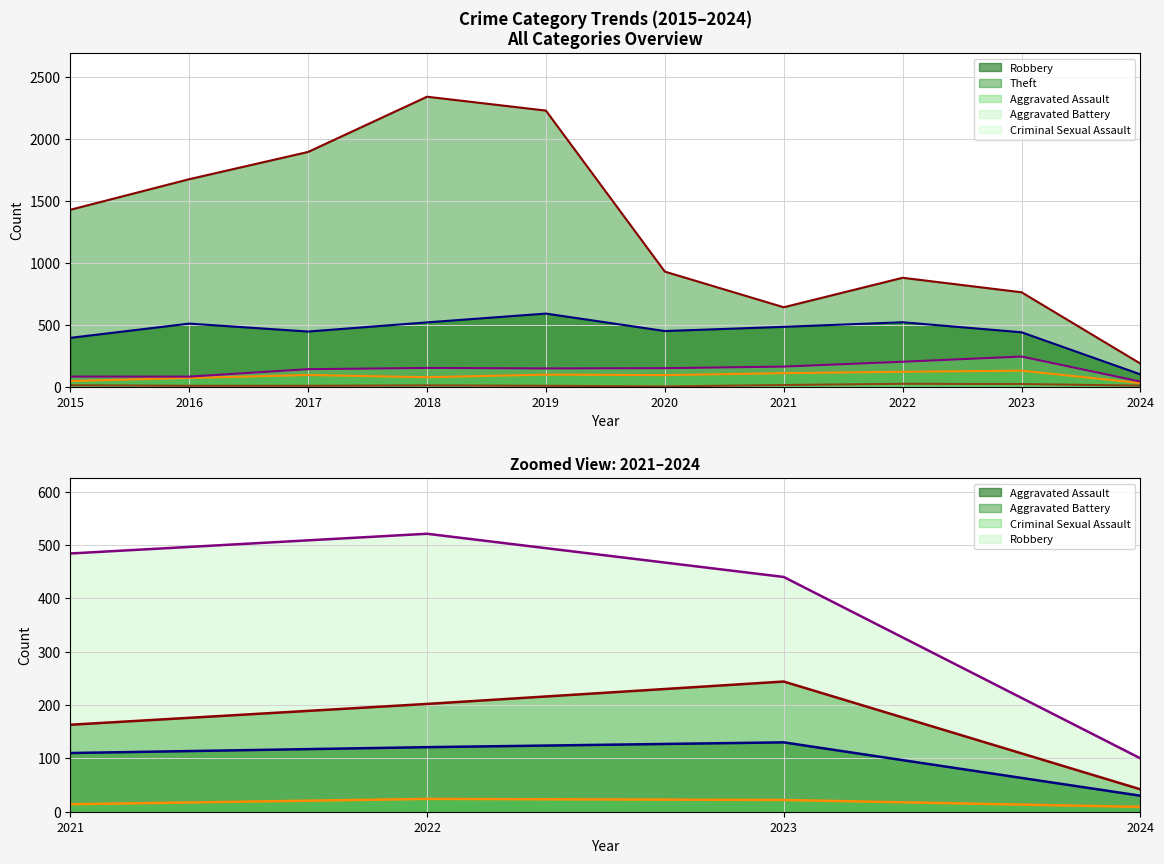

Which category has the lowest value in the Theft series?

2024